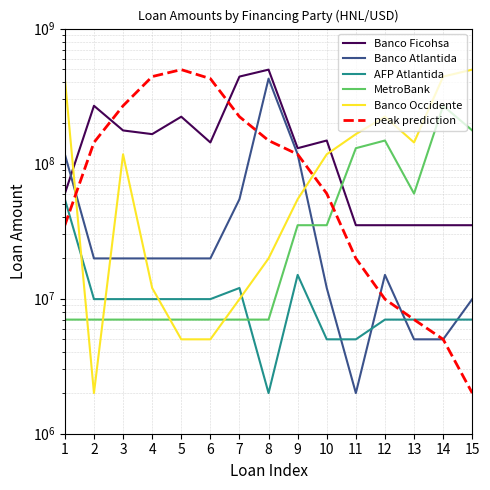

What value does the Banco Ficohsa series have at 7?

441309719.0